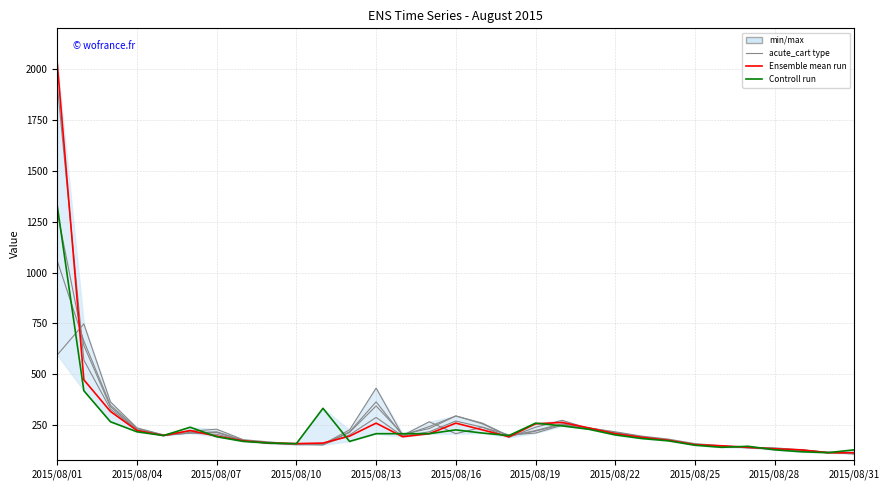

Does the chart display data point markers on the line(s)?

No